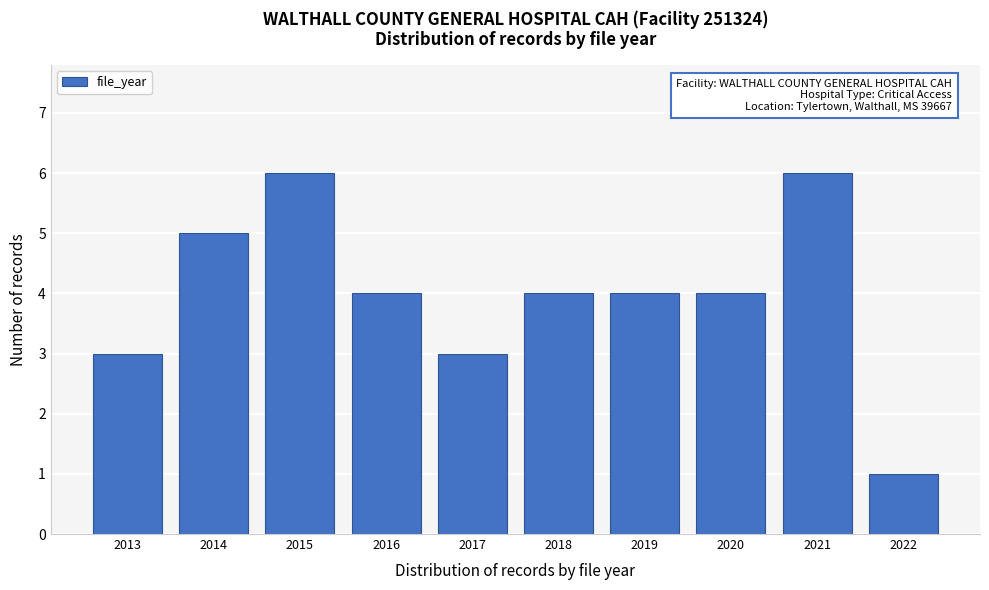

Reading left to right, list all the values displayed in this chart.

2013=3	2014=5	2015=6	2016=4	2017=3	2018=4	2019=4	2020=4	2021=6	2022=1